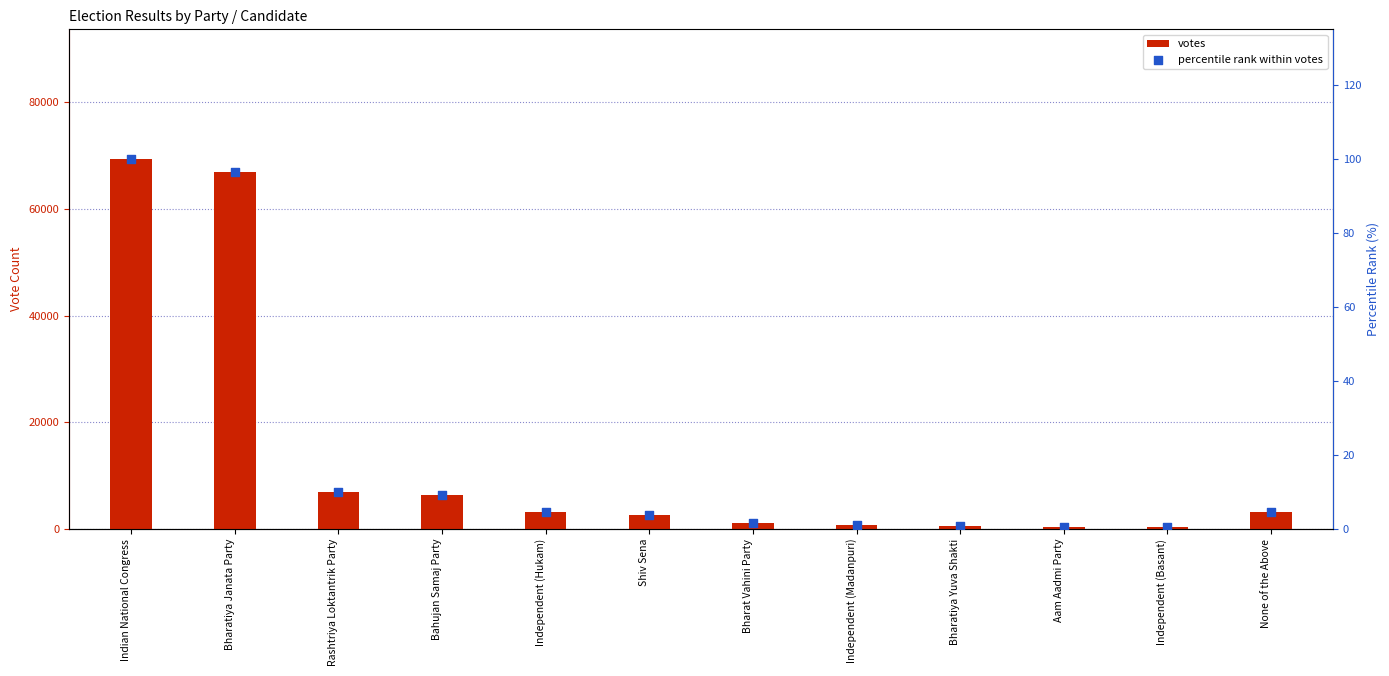

What are all the series names shown in the legend?

votes, percentile rank within votes